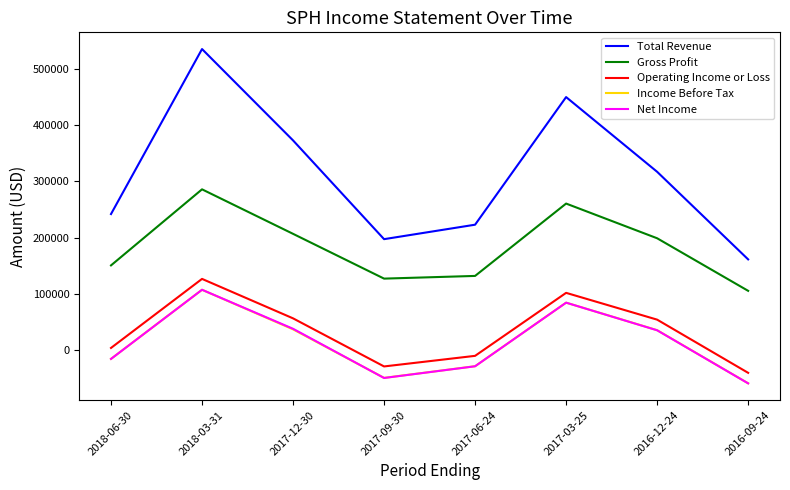

The value of Total Revenue at 2017-03-25 is 450600. True or false?

True